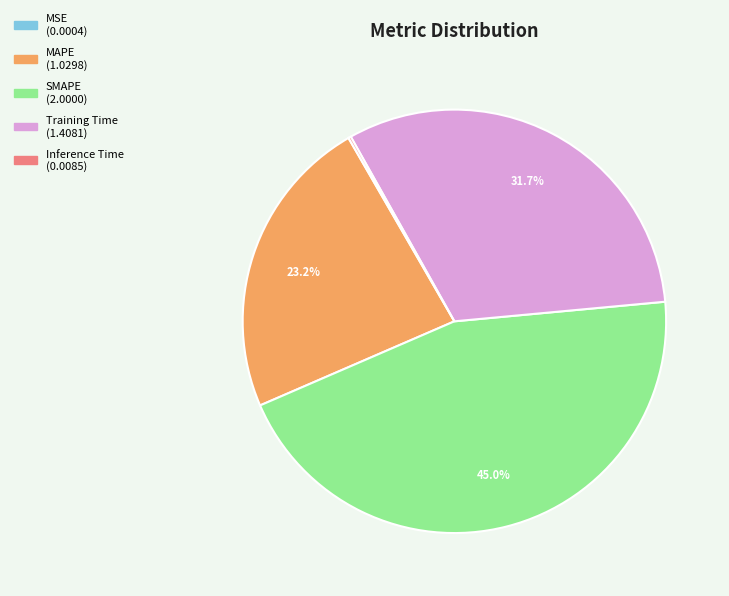

Combined, do SMAPE and MAPE account for over 50%?

Yes